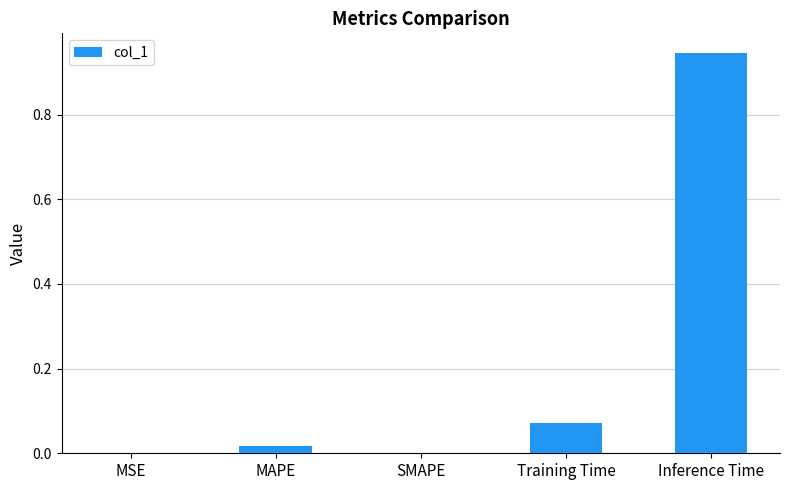

What is the sum of all values?

1.0